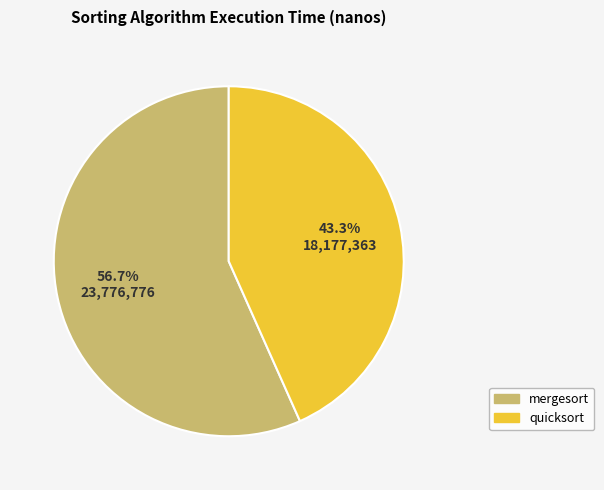

Do quicksort and mergesort together represent more than half of the pie?

Yes